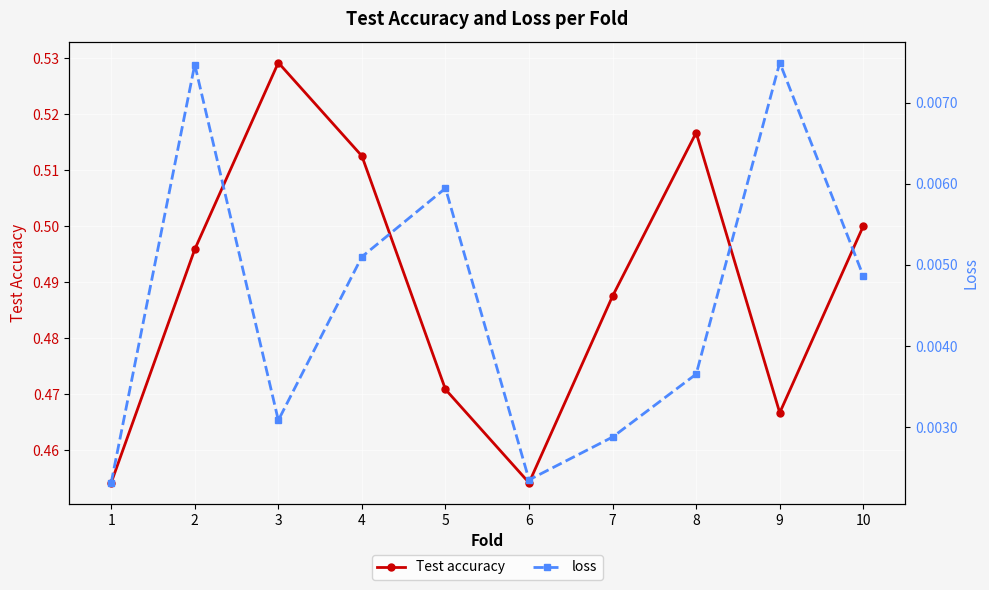

What is the value of the Test accuracy point at the 3rd from the left?

0.5